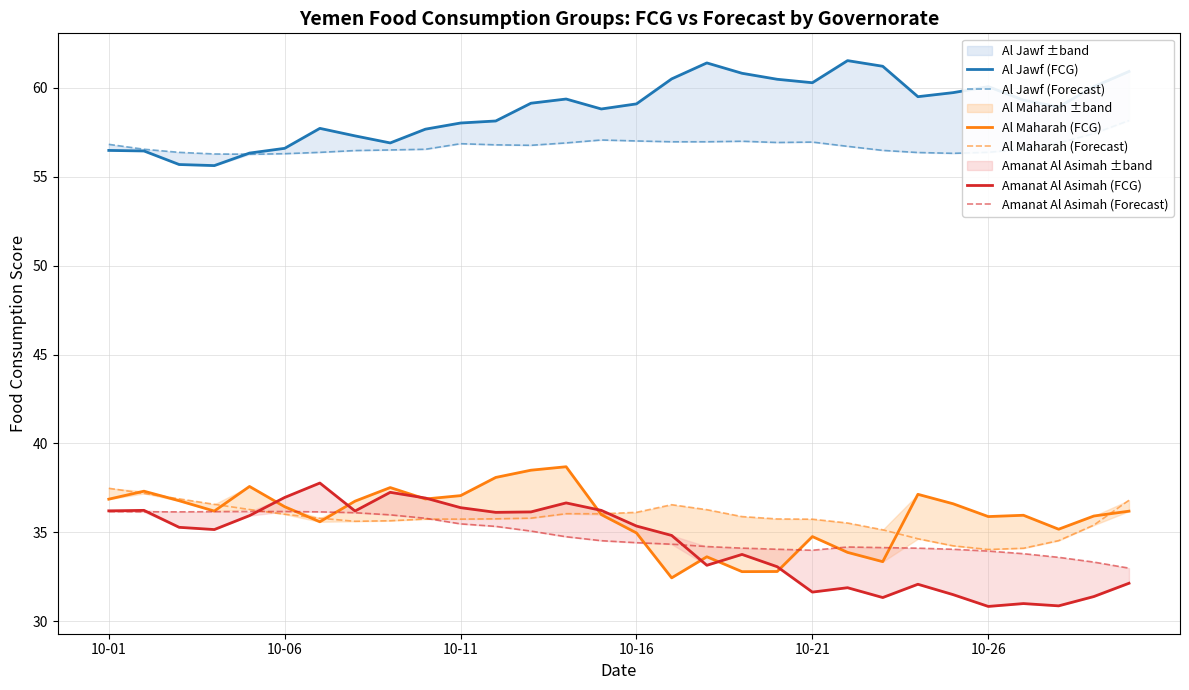

True or false: Al Jawf (FCG) and Amanat Al Asimah (Forecast) cross at least once.

False